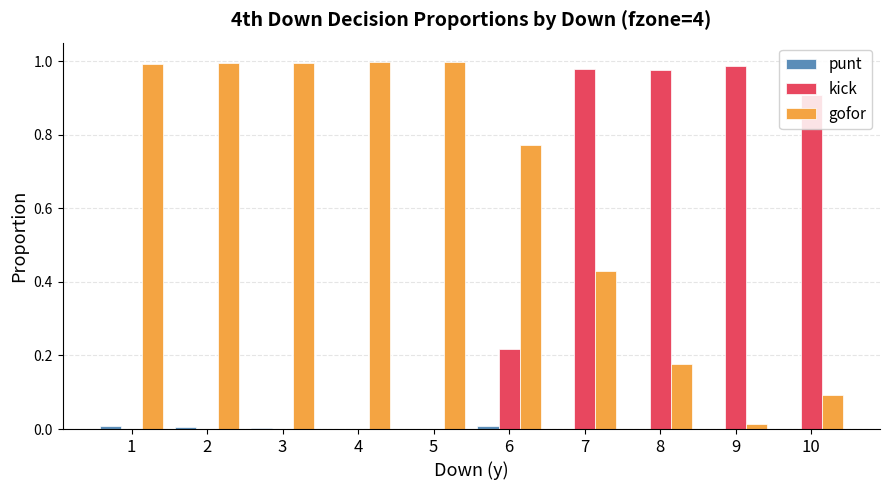

Which series has the largest total across all categories?

gofor